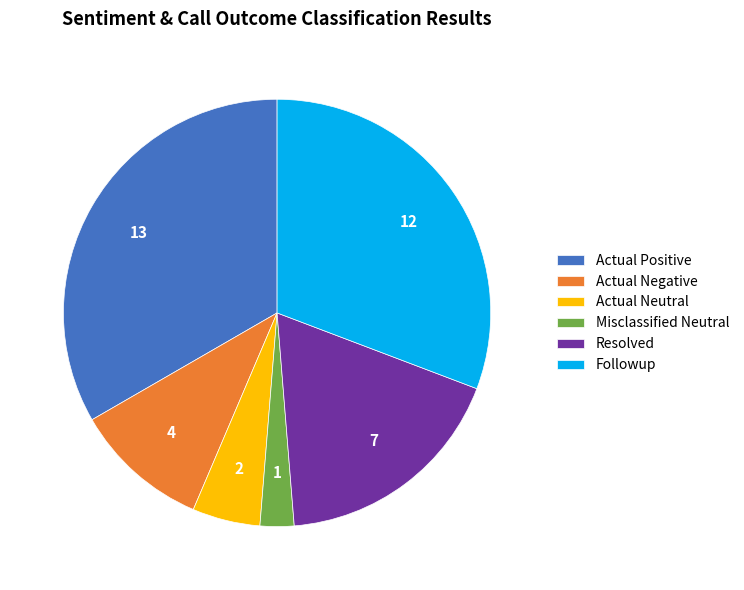

Which category has the smallest portion of the pie?

Misclassified Neutral